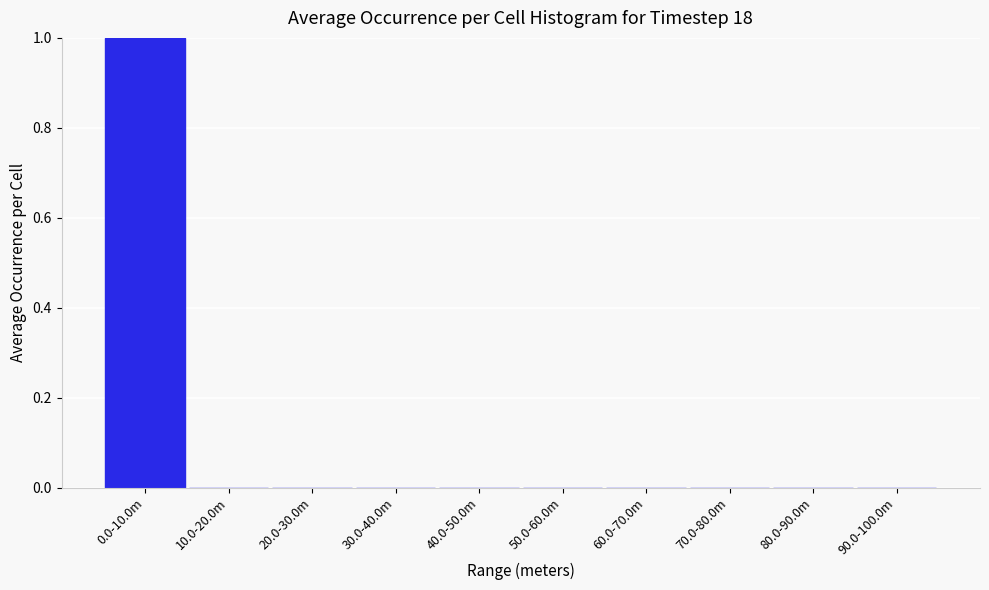

Reading left to right, list all the values displayed in this chart.

0.0-10.0m=1	10.0-20.0m=0	20.0-30.0m=0	30.0-40.0m=0	40.0-50.0m=0	50.0-60.0m=0	60.0-70.0m=0	70.0-80.0m=0	80.0-90.0m=0	90.0-100.0m=0